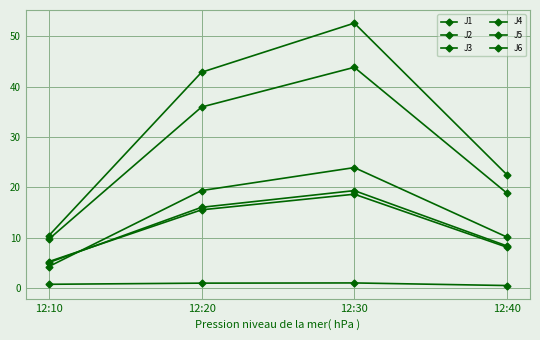

How many lines are shown in the chart?

6